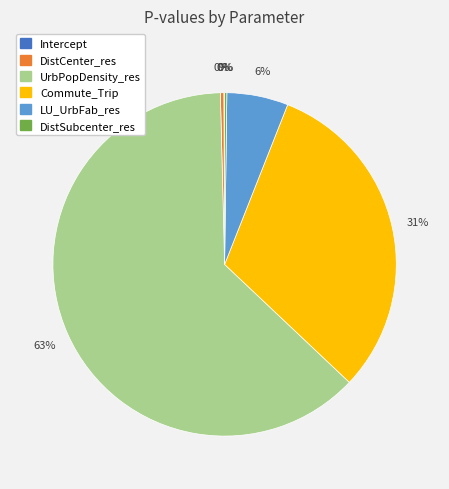

What is the largest slice in the pie chart?

UrbPopDensity_res